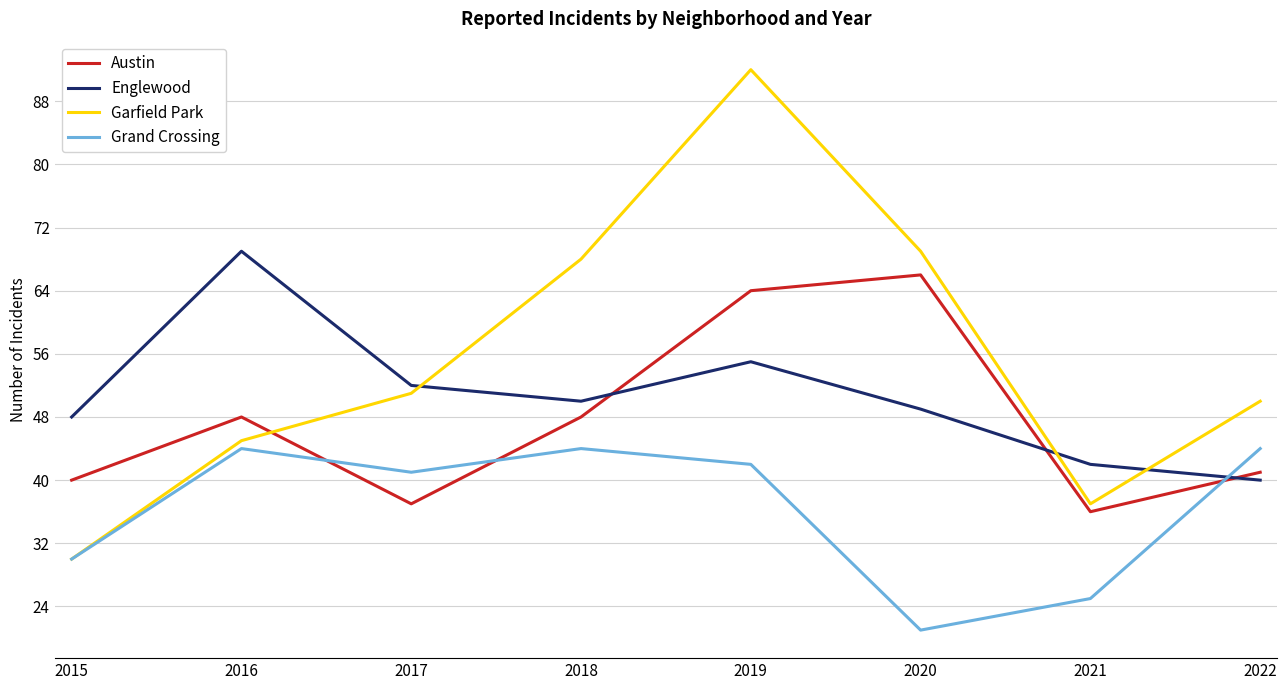

Between 2016 and 2019, which series saw the biggest shift?

Garfield Park